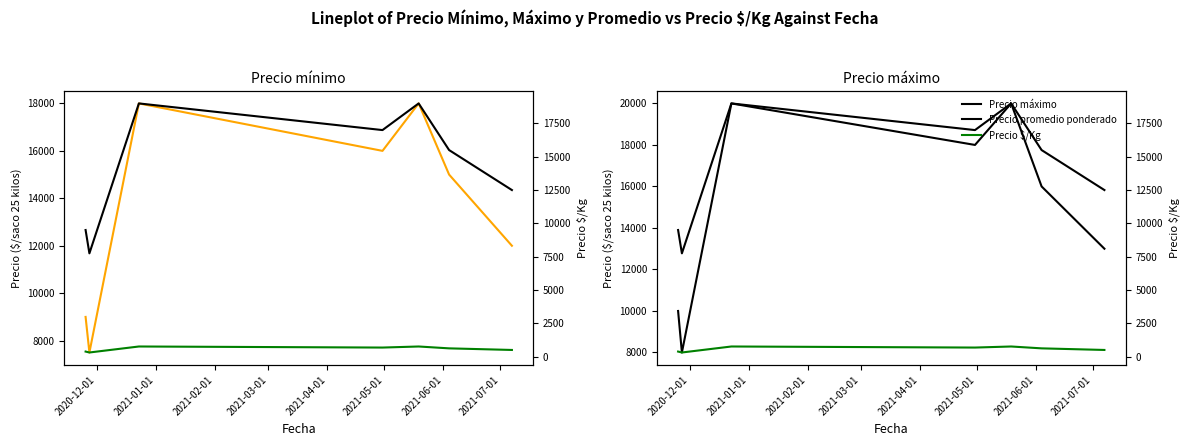

What is the smallest value displayed?

310